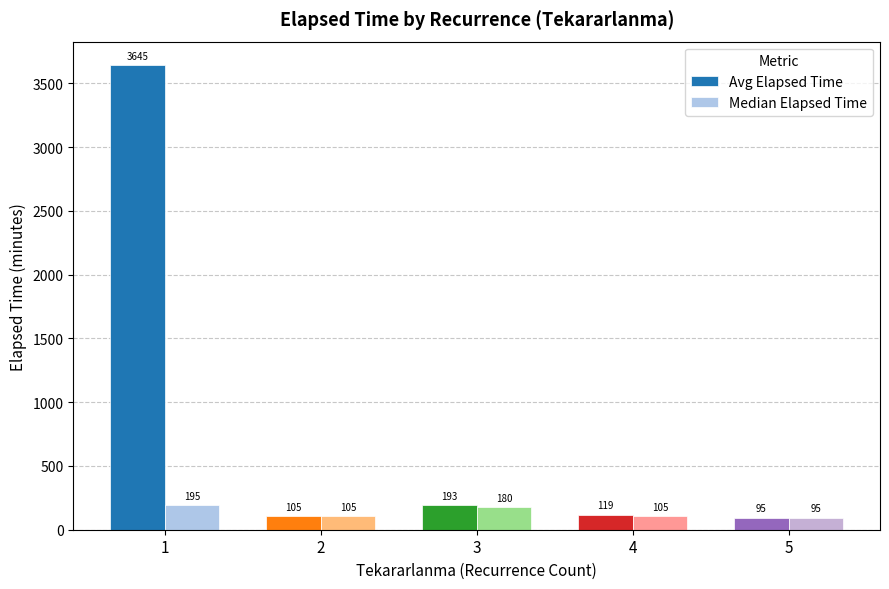

What is the average value of the Median Elapsed Time series?

136.0